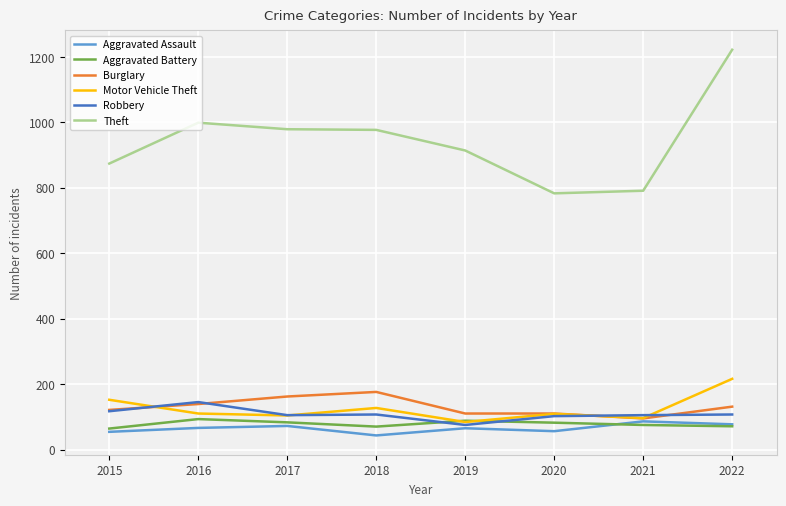

Which series has the widest spread of values?

Theft